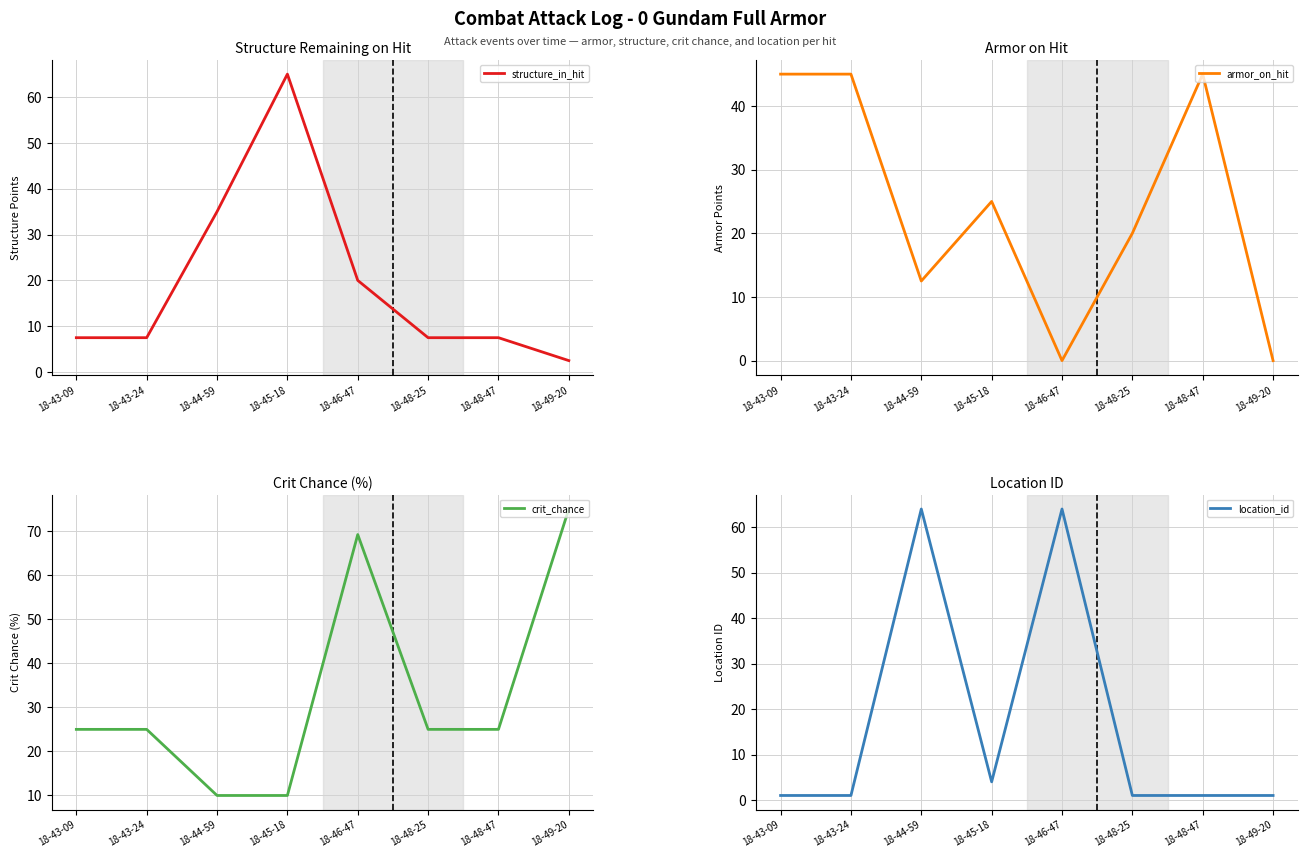

What is the difference between the location_id values at 18-44-59 and 18-43-09?

63